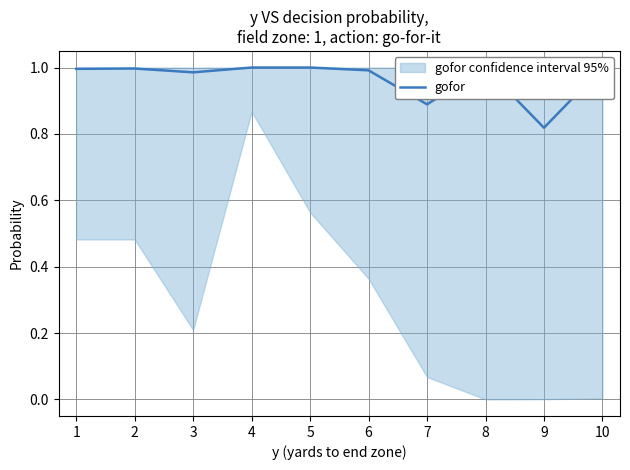

What is the greatest value displayed?

1.0